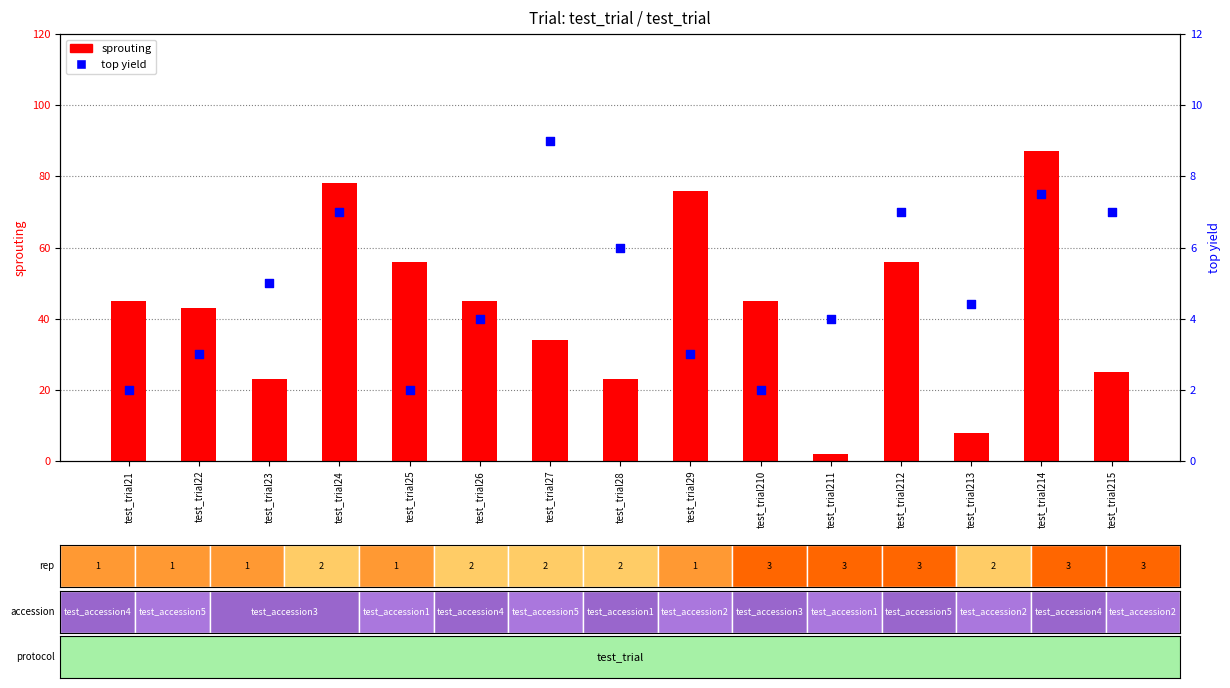

Which series reaches the minimum Y coordinate?

sprouting